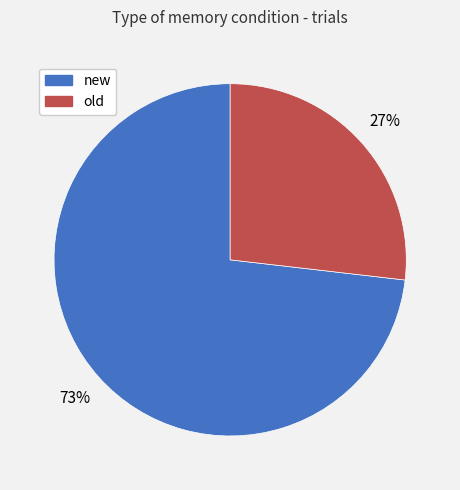

To the nearest percent, what percentage of the pie is new?

73%